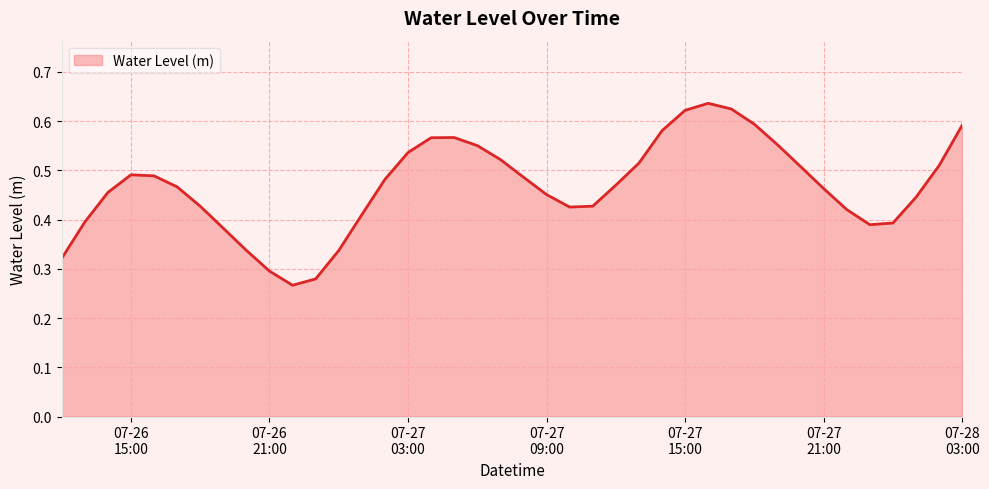

How many lines are shown in the chart?

1